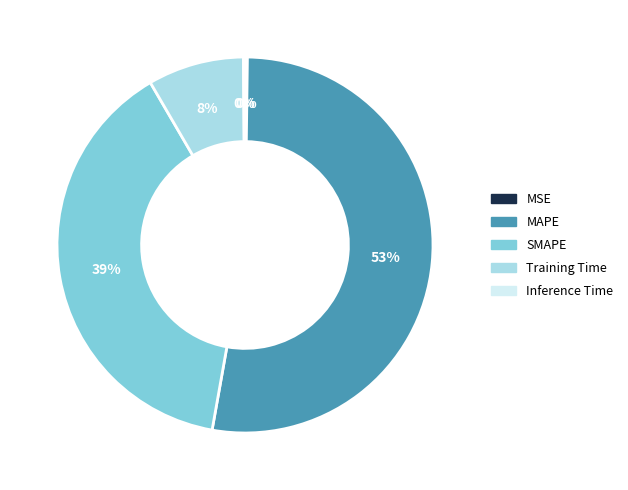

To the nearest percent, what is the average slice percentage?

20%